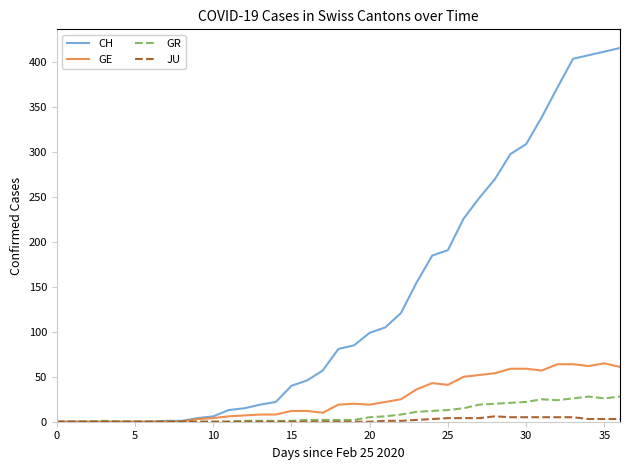

List the series in order of their peak value, lowest first.

JU, GR, GE, CH